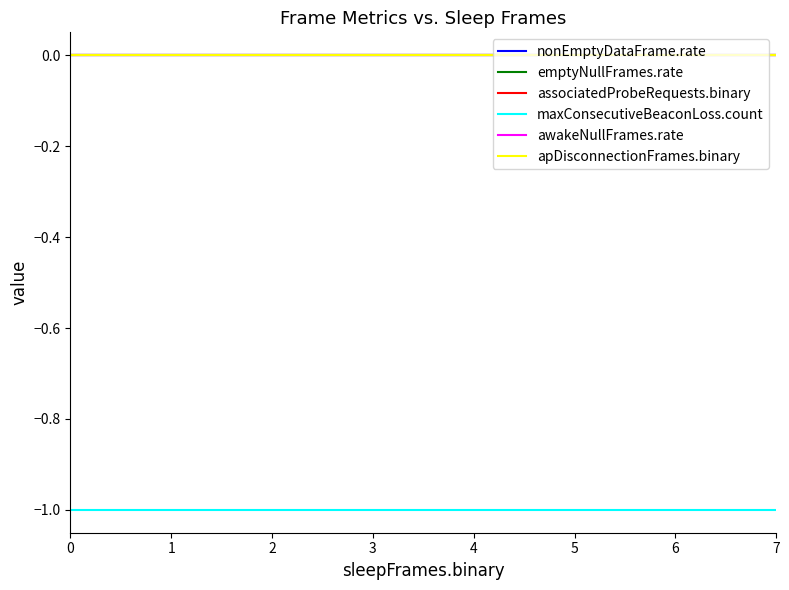

Is the value of nonEmptyDataFrame.rate at 0 greater than the value of awakeNullFrames.rate at 0?

No